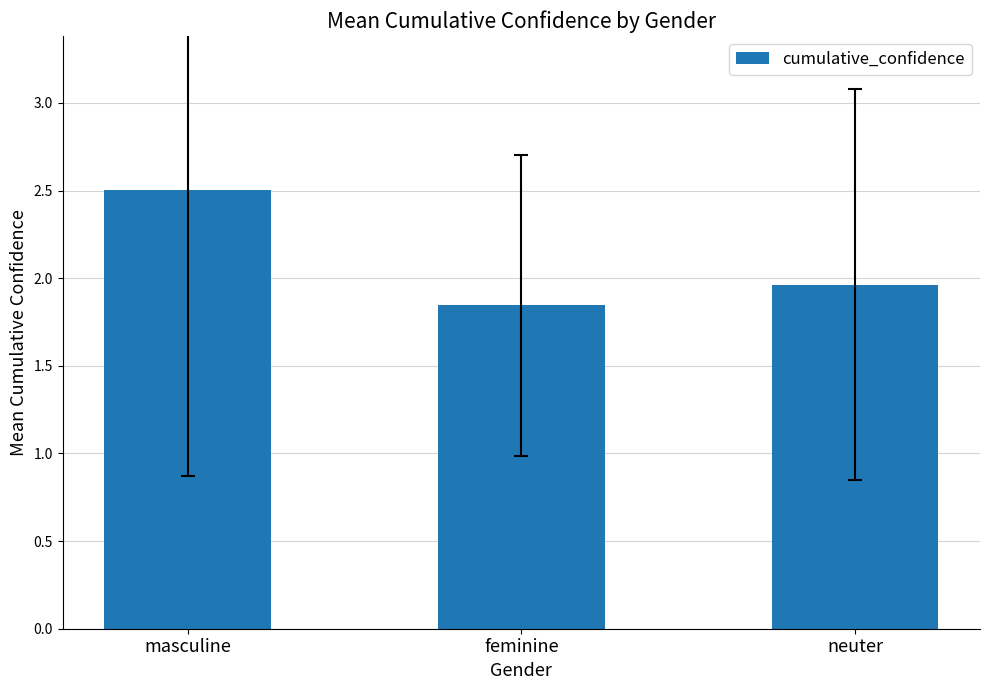

Which has a higher value, feminine or neuter?

neuter